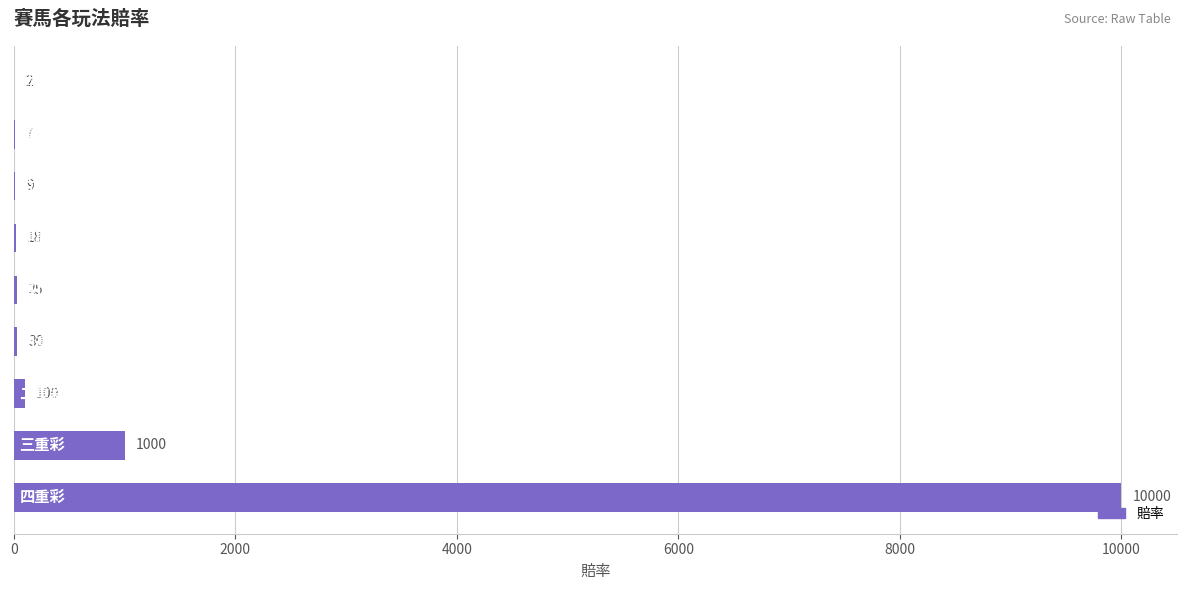

How many categories are shown in the chart?

9